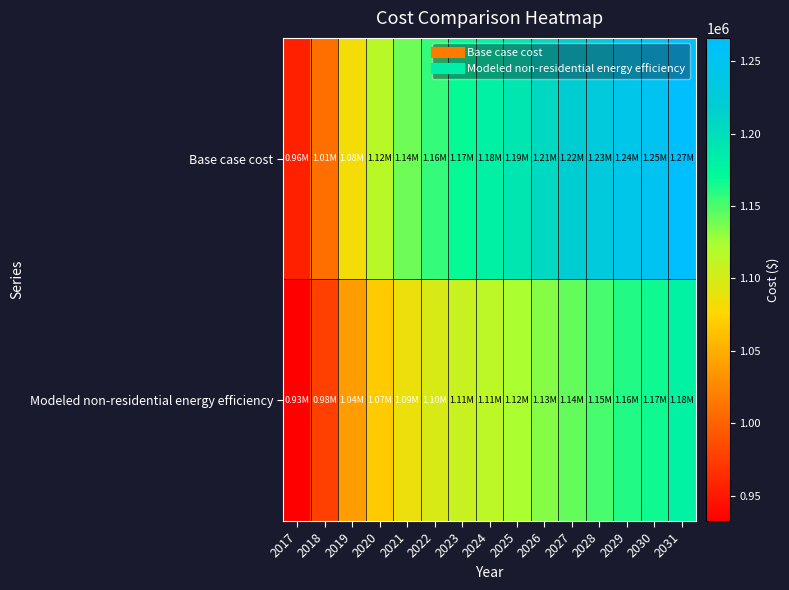

How many data points does each series have?

15